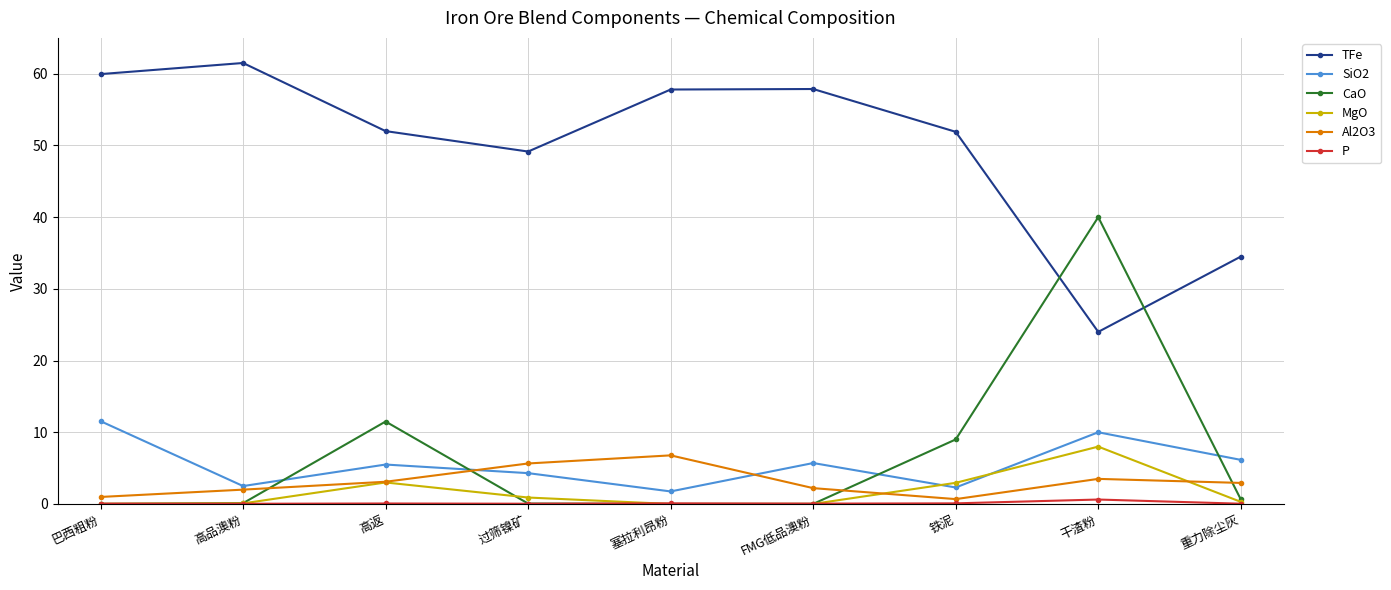

True or false: CaO has more than 1 points higher than both neighbors.

True